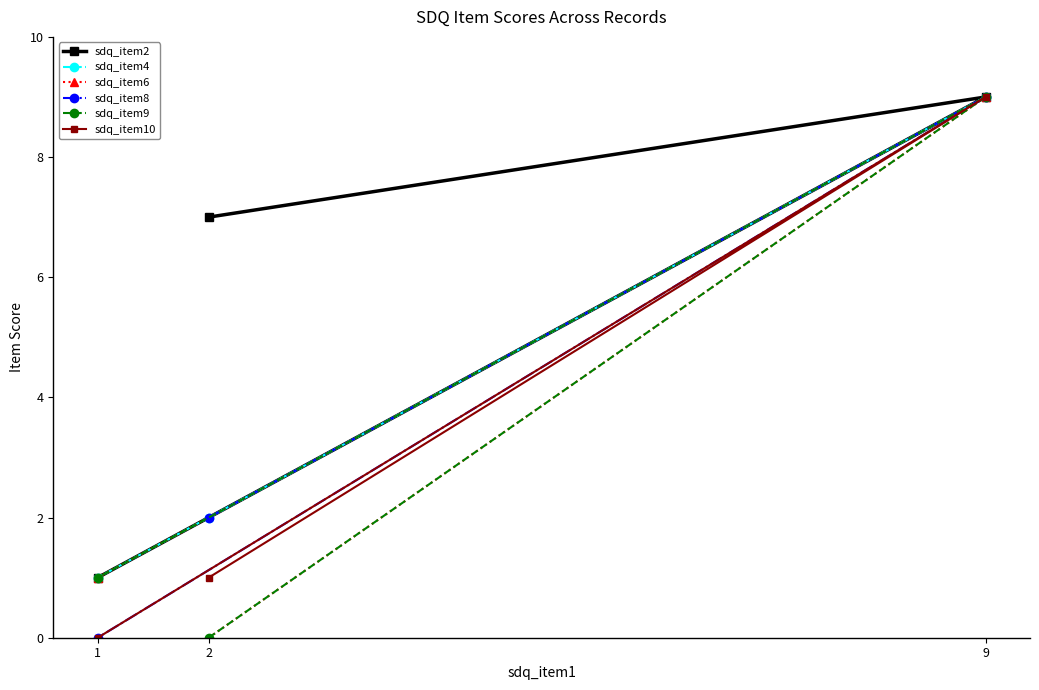

What is the sum of the sdq_item10 values at 1 and 2?

1